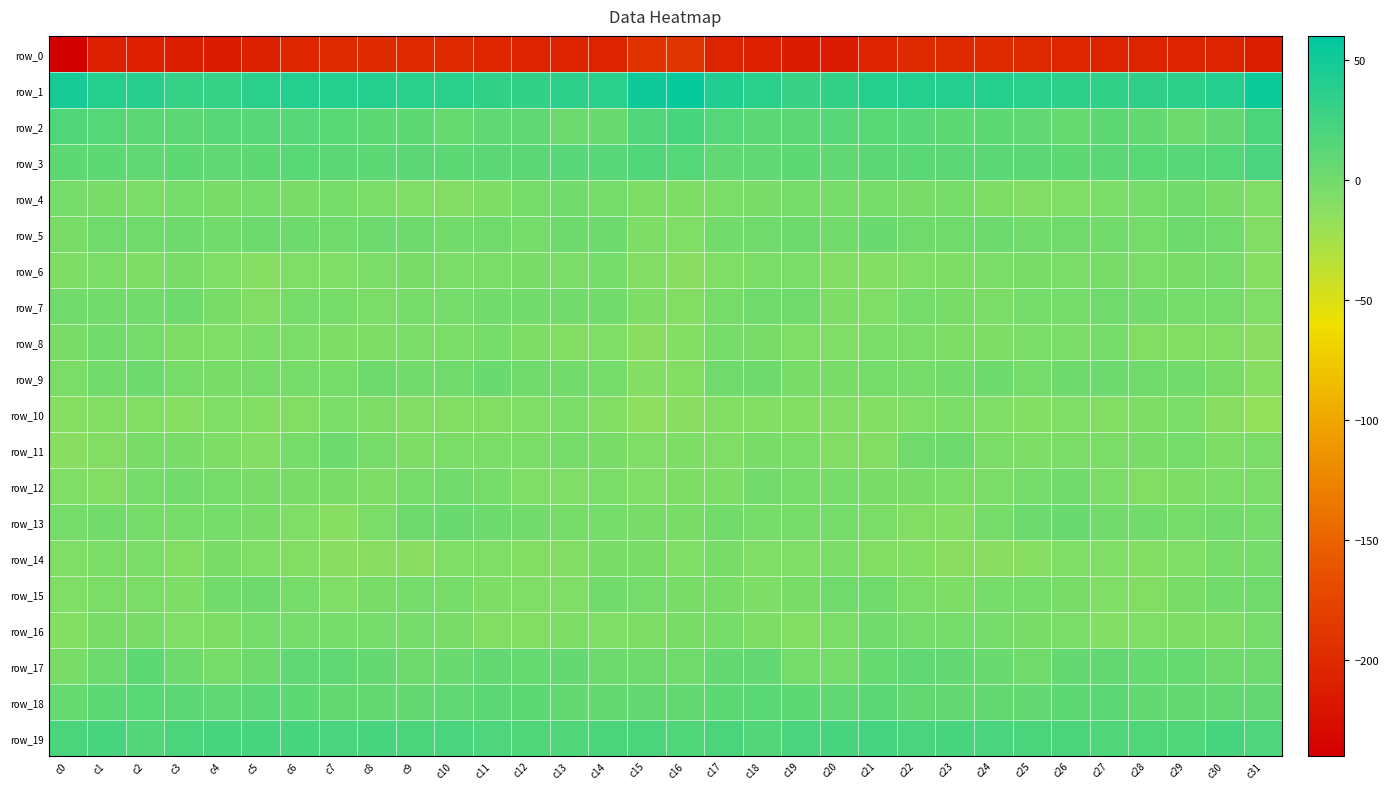

What is the difference between the highest and lowest values at c26?

239.2